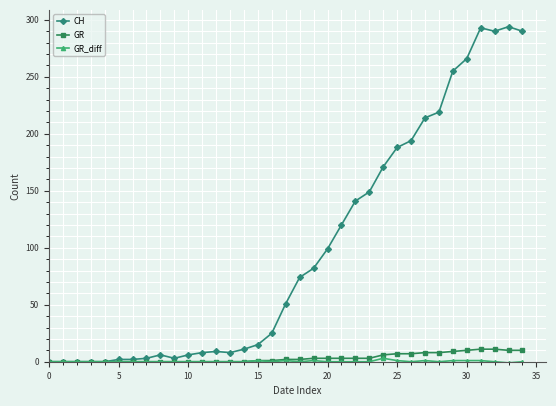

Which series has the widest spread of values?

CH